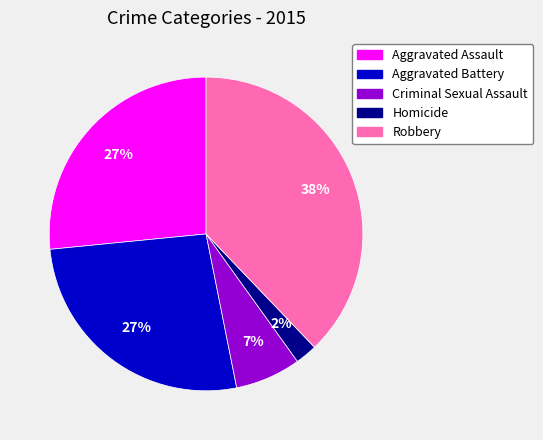

Do Homicide and Aggravated Assault together represent more than half of the pie?

No